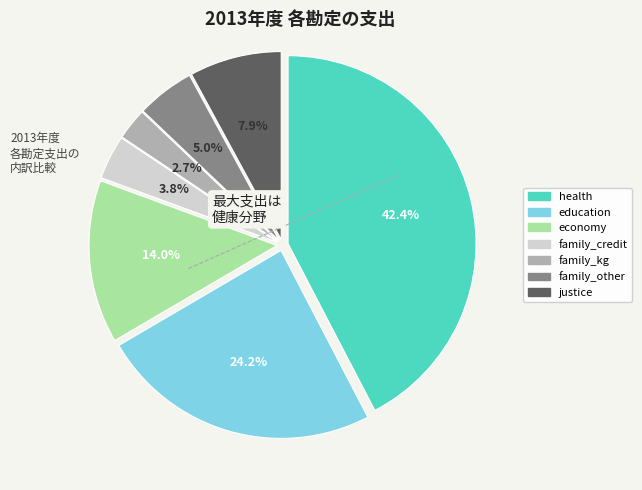

Between health and family_credit, which is larger?

health